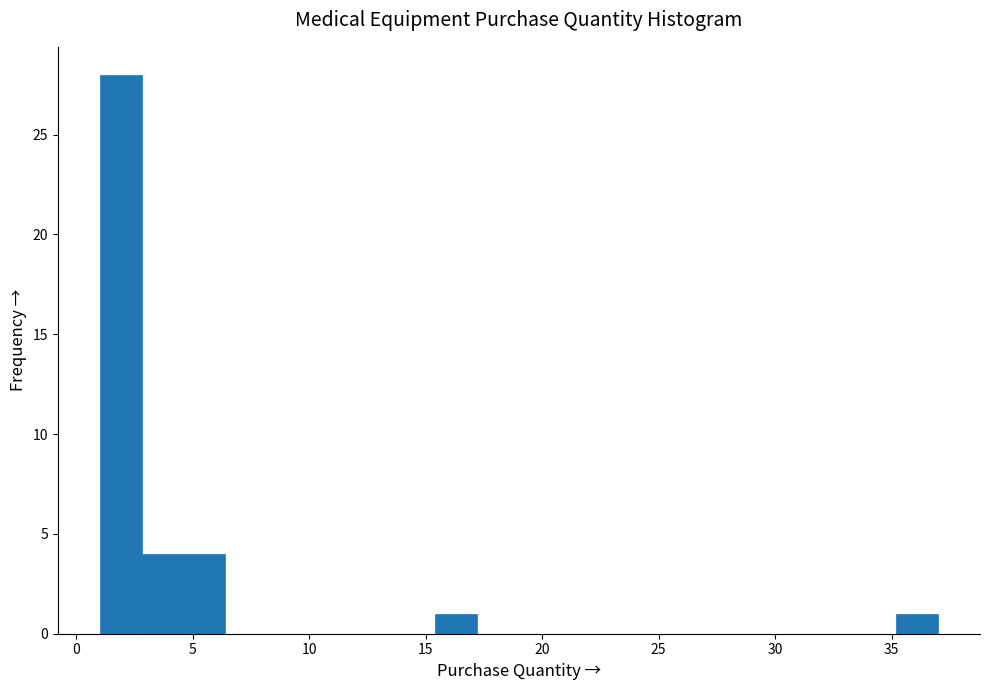

Read against the x-axis, roughly where is the centre of the tallest bar?

2.0